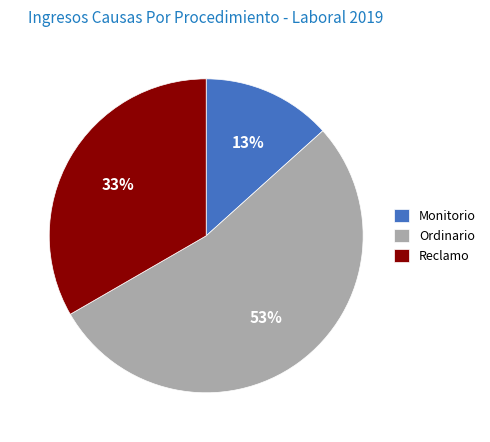

The Ordinario slice represents 53% of the pie. True or false?

True